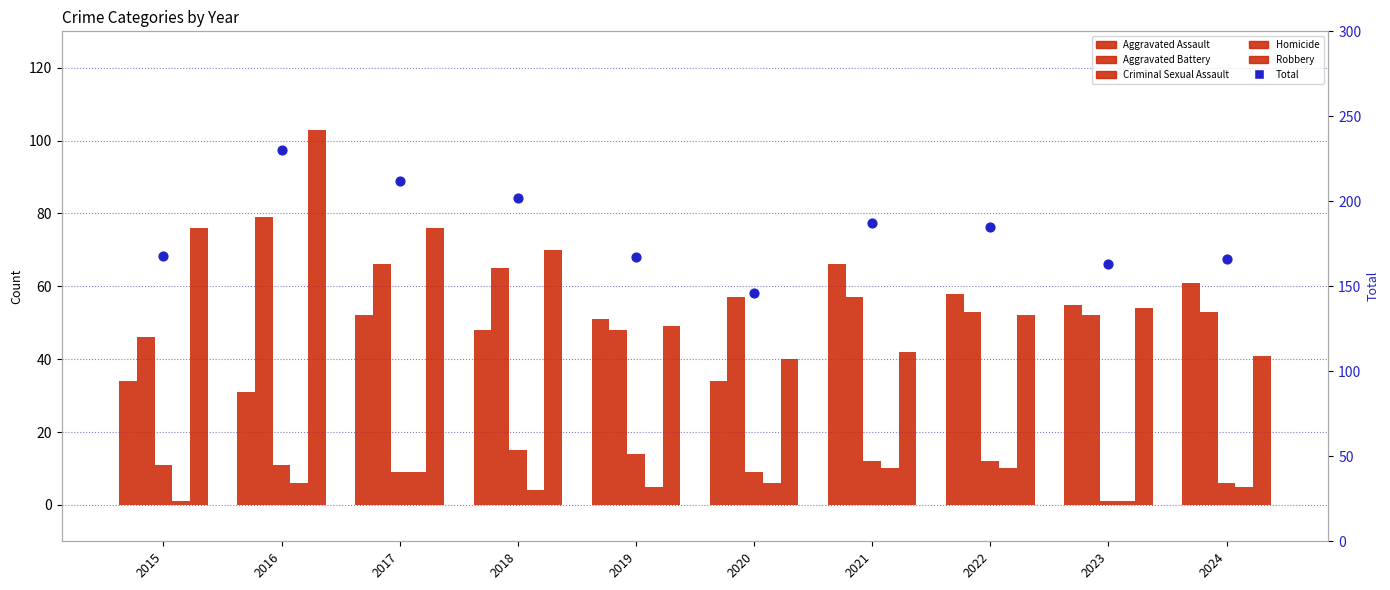

Which series has the largest total across all categories?

Total